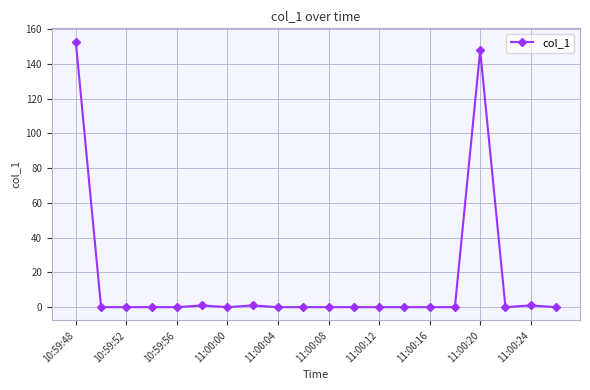

What is the maximum value shown in the chart?

152.9